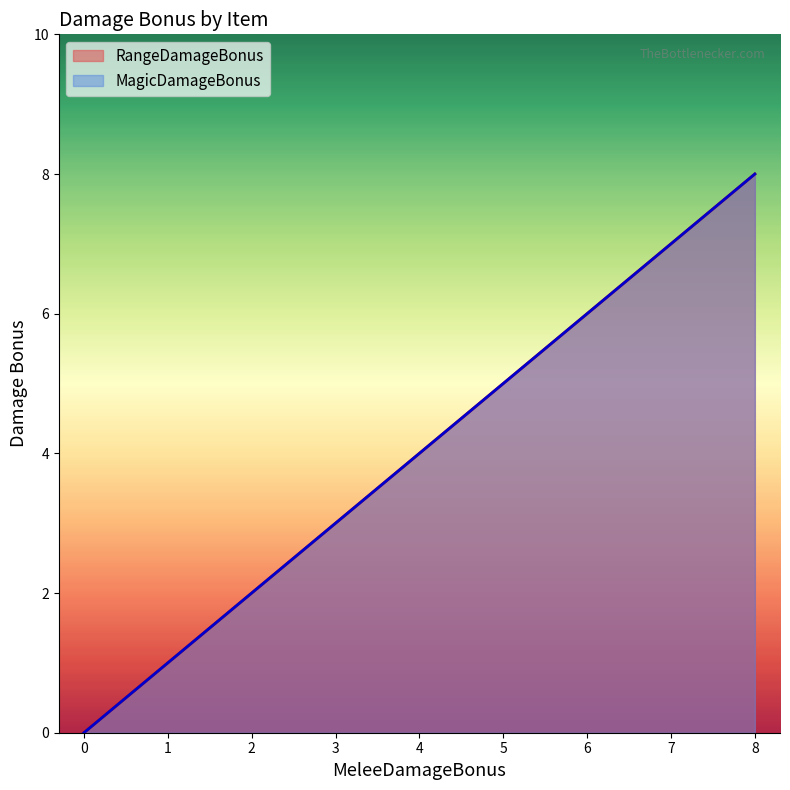

What is the difference between the second highest and second lowest values in the MagicDamageBonus series?

3